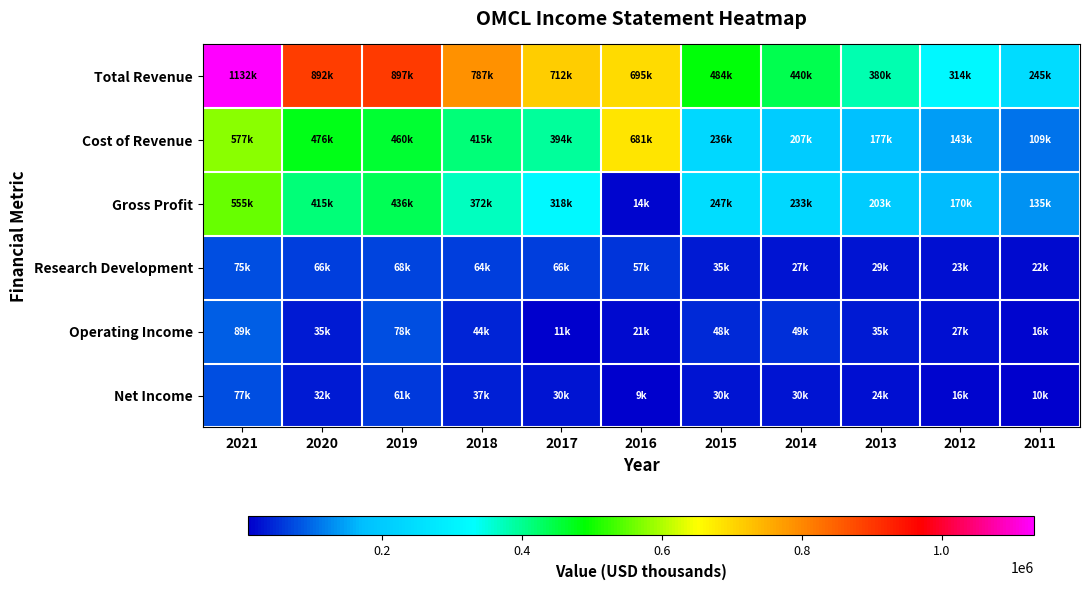

What is the difference between the highest and lowest values at 2021?

1056400